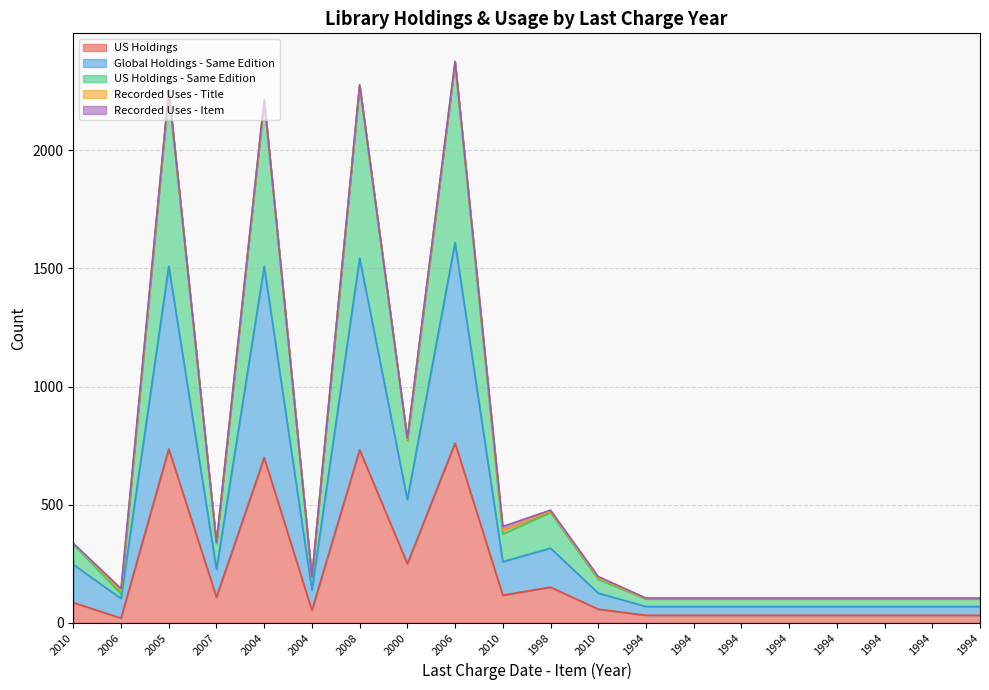

Is it true that US Holdings equals 34 at 2006?

False